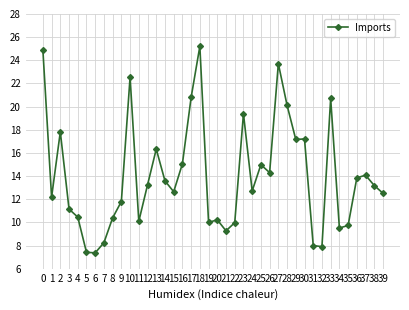

What is the sum of the values at 35 and 20?

20.0